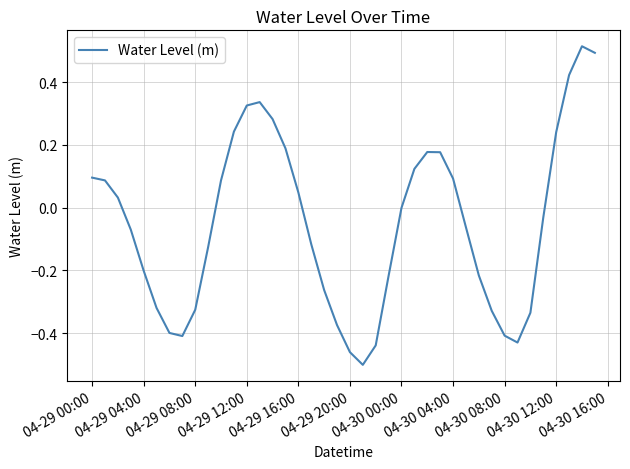

How many lines are shown in the chart?

1